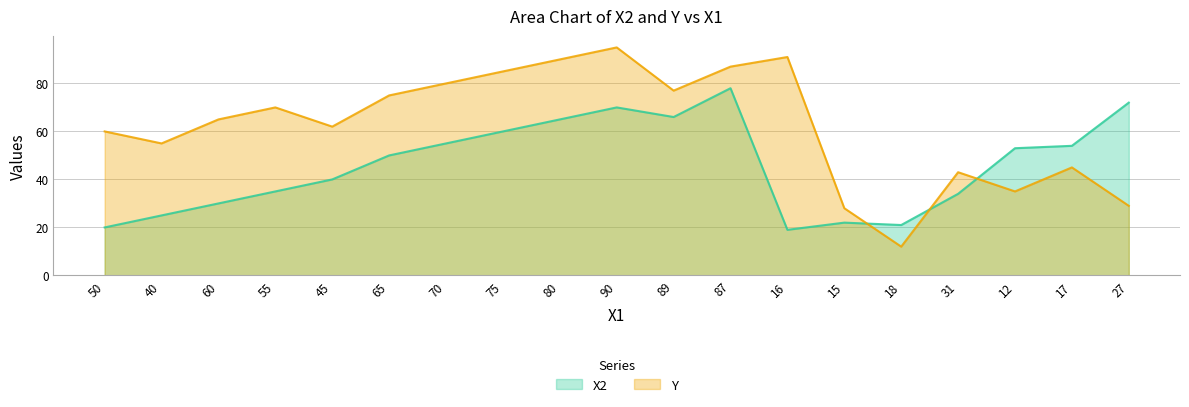

Which category has the lowest value across all series?

18